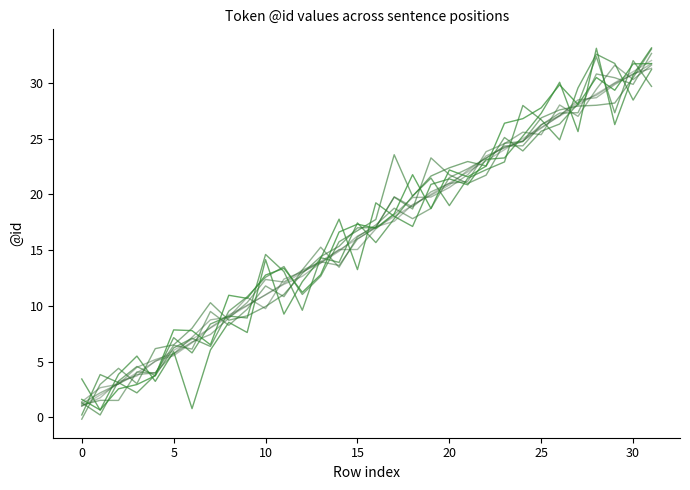

Is this an area chart (filled region under the line)?

No